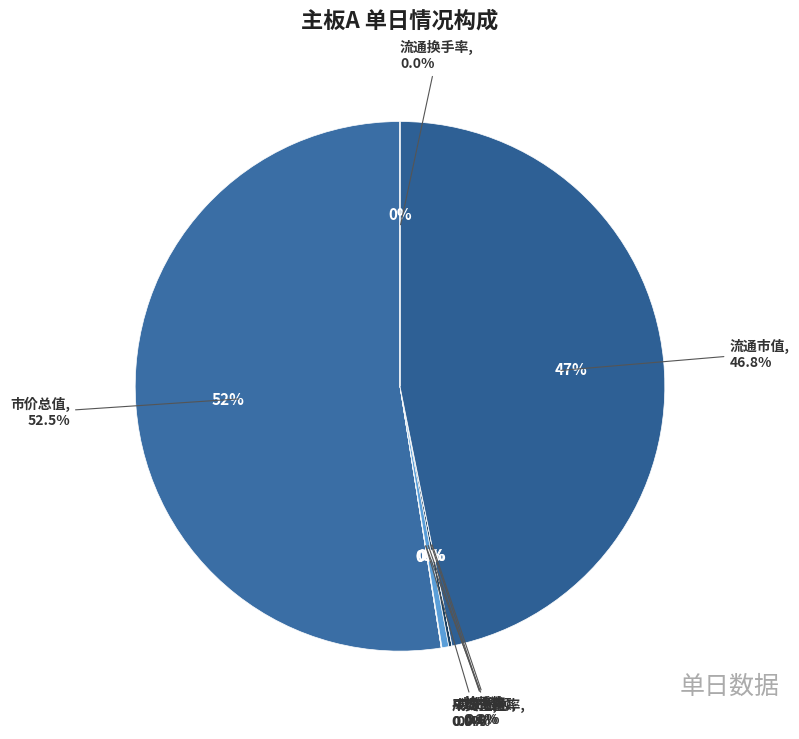

How many slices are in this pie chart?

8